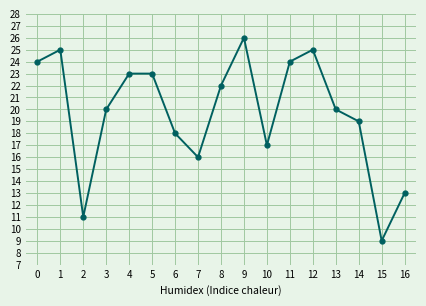

Reading left to right, what are all the values shown in this chart?

0=24	1=25	2=11	3=20	4=23	5=23	6=18	7=16	8=22	9=26	10=17	11=24	12=25	13=20	14=19	15=9	16=13